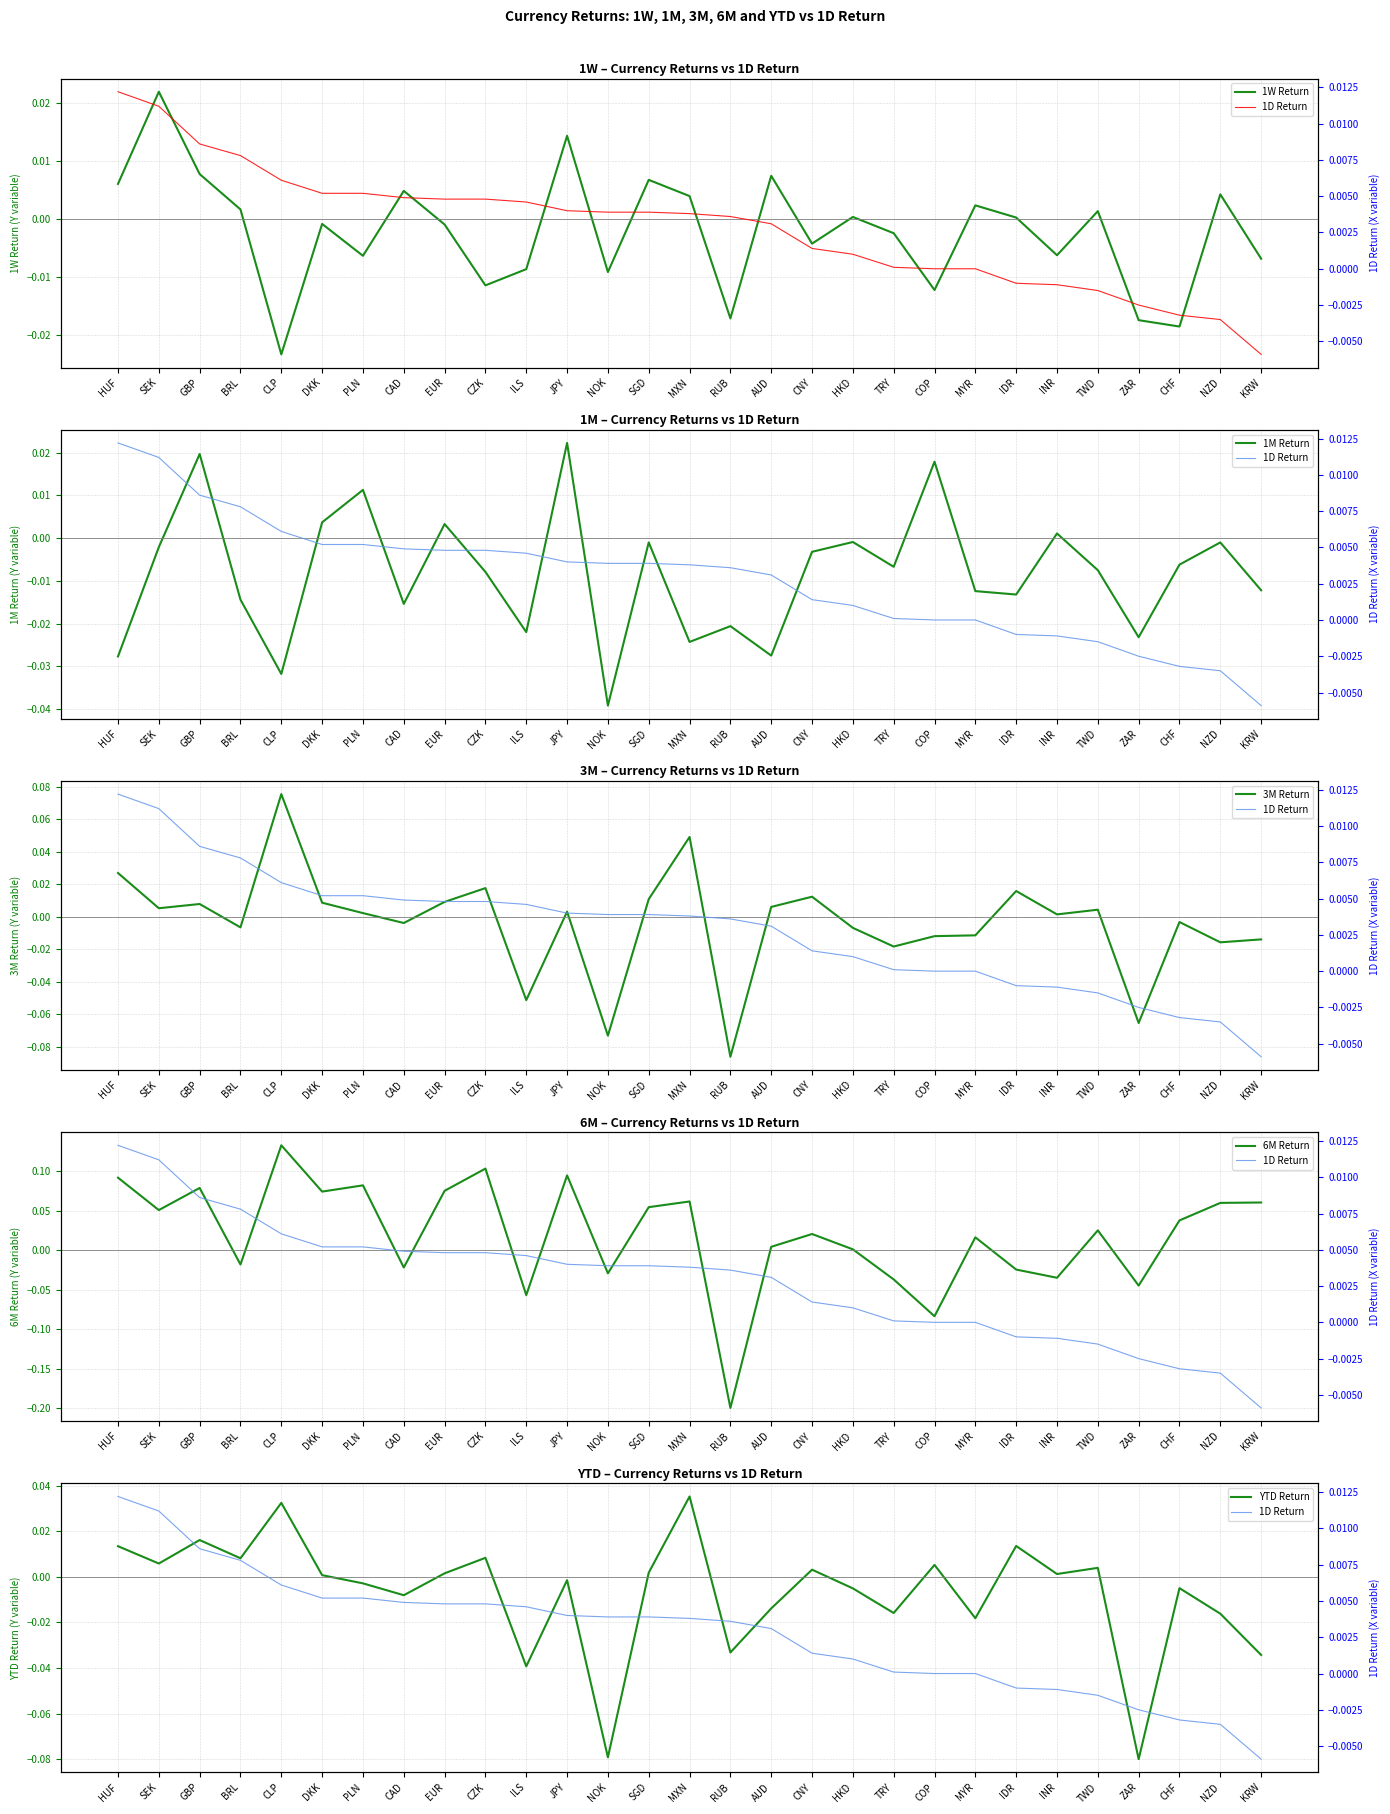

At which category does 1W Return reach its first local valley?

CLP